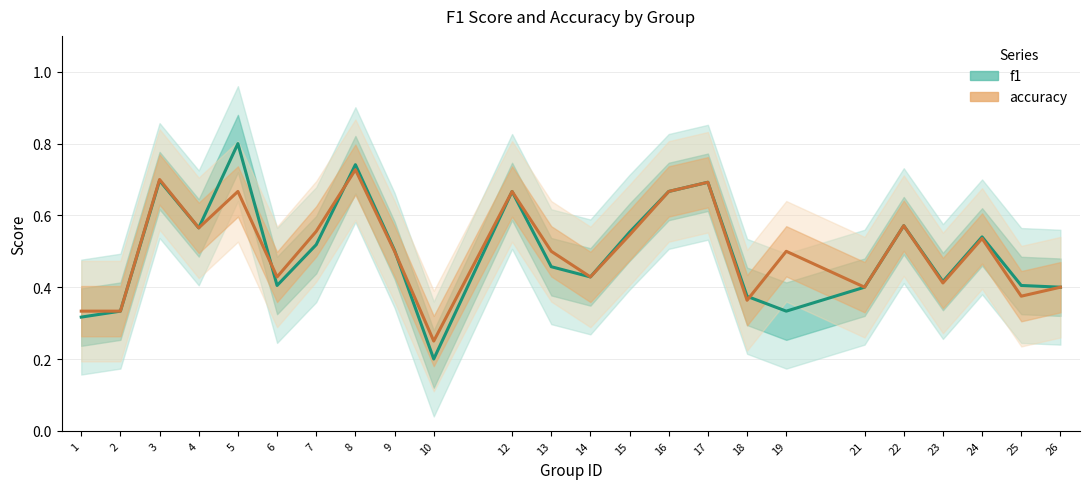

Which series changed the most between 1 and 17?

f1